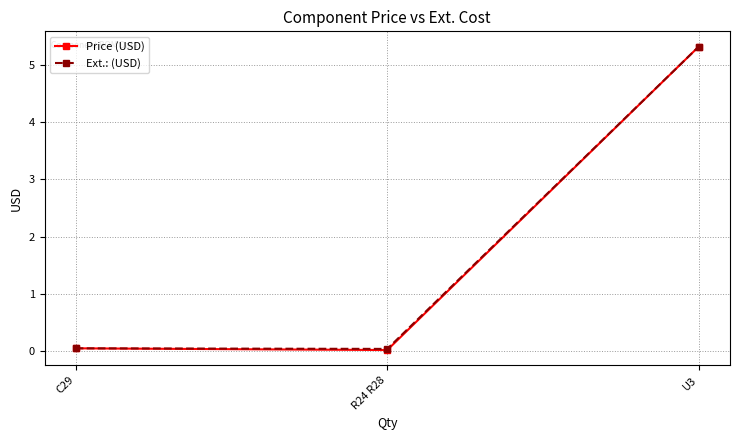

What position from the left is U3?

3